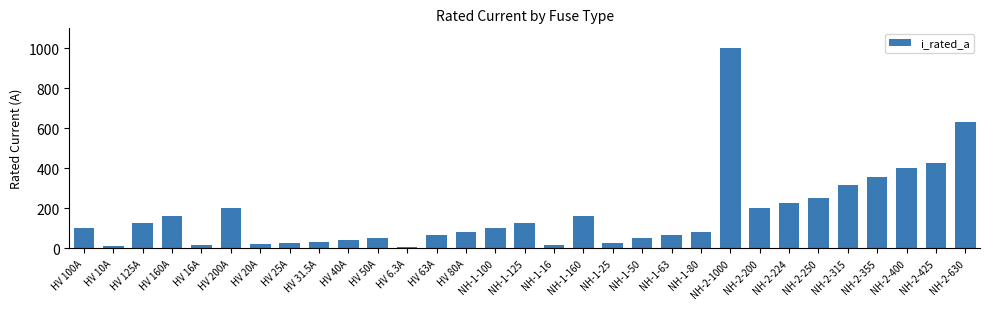

Approximately how many times larger is the value at HV 25A compared to HV 40A?

0.6